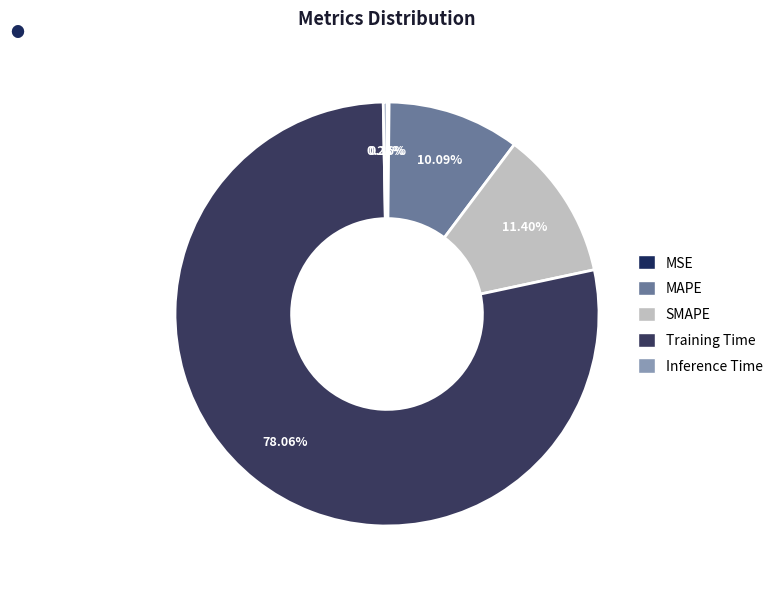

Which category accounts for the majority?

Training Time